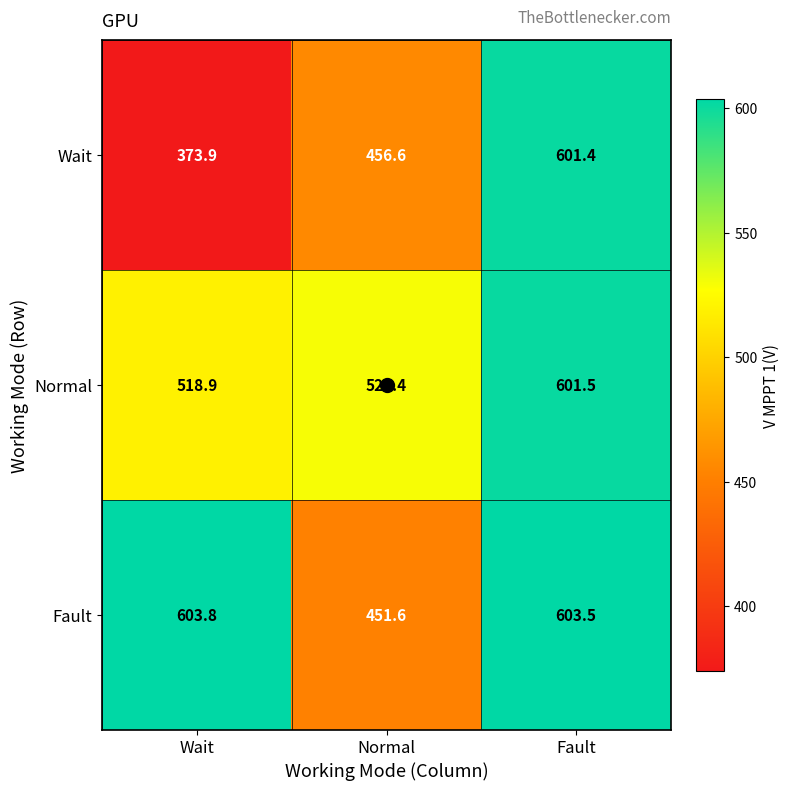

What value does the Fault series have at Wait?

603.8